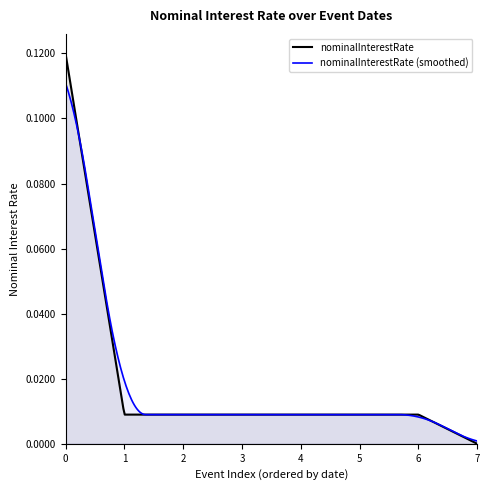

List the series in order of their peak value, highest first.

nominalInterestRate, nominalInterestRate (smoothed)